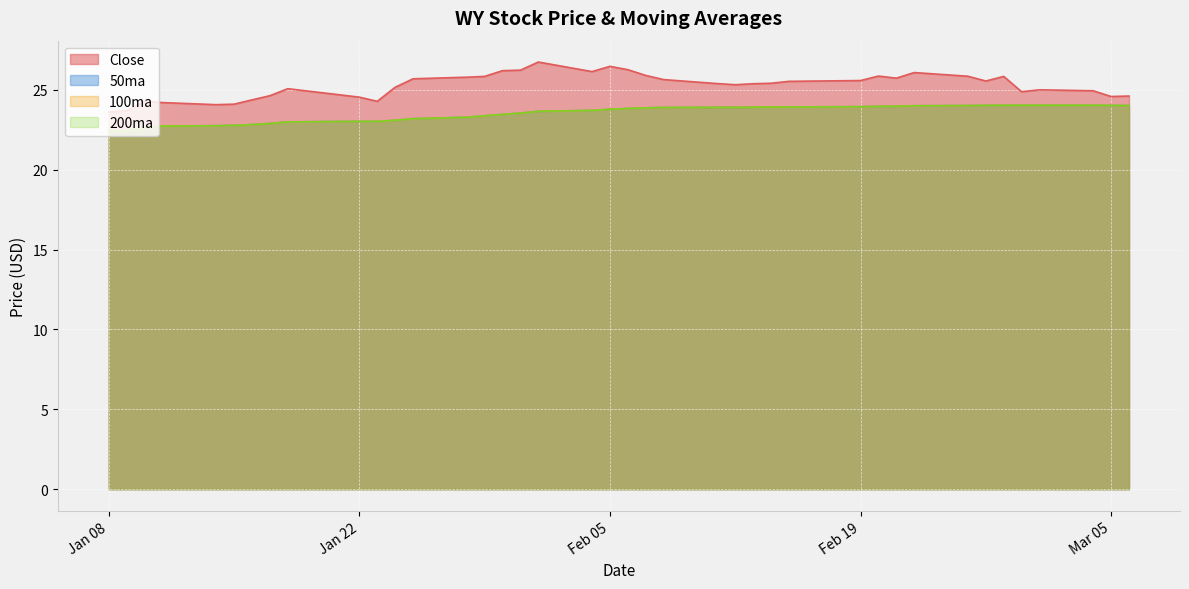

True or false: Close and 200ma cross at least once.

False